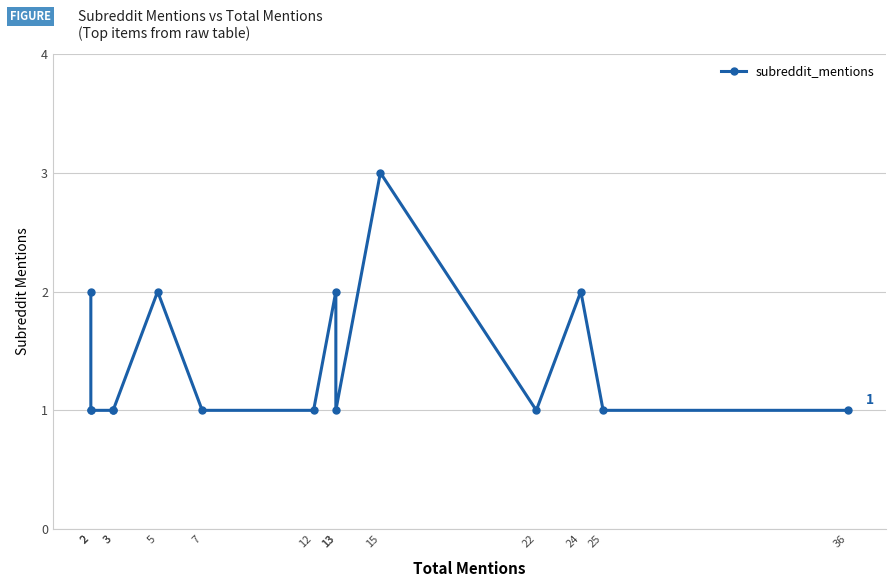

What is the difference between the values at 5 and 2?

1